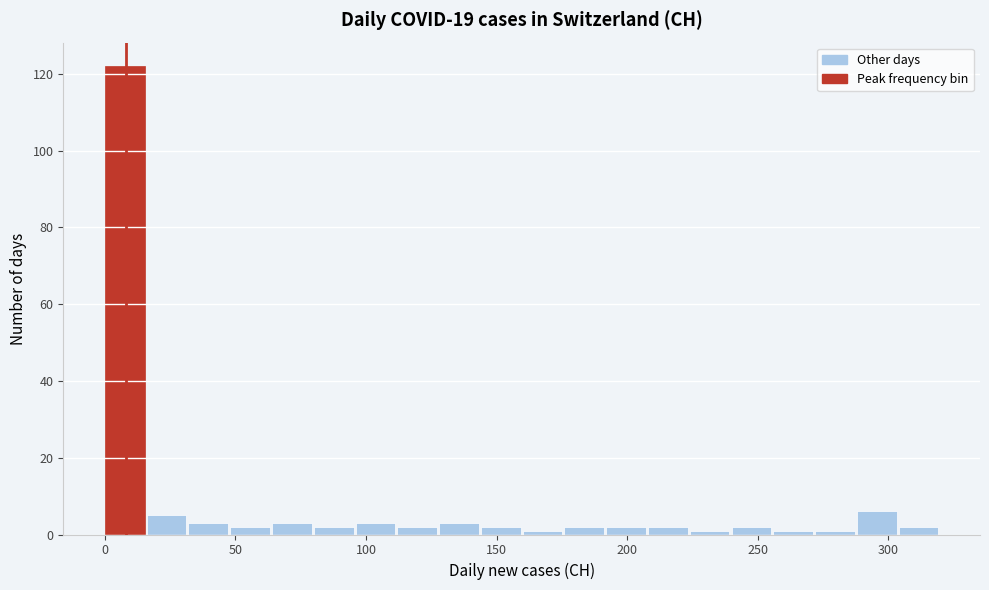

Around what value on the x-axis is the tallest bar? Give the approximate position of its centre, as read against the axis.

10